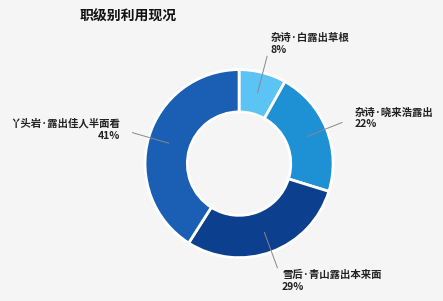

To the nearest percent, what is the difference between the largest and smallest slice percentages?

33%